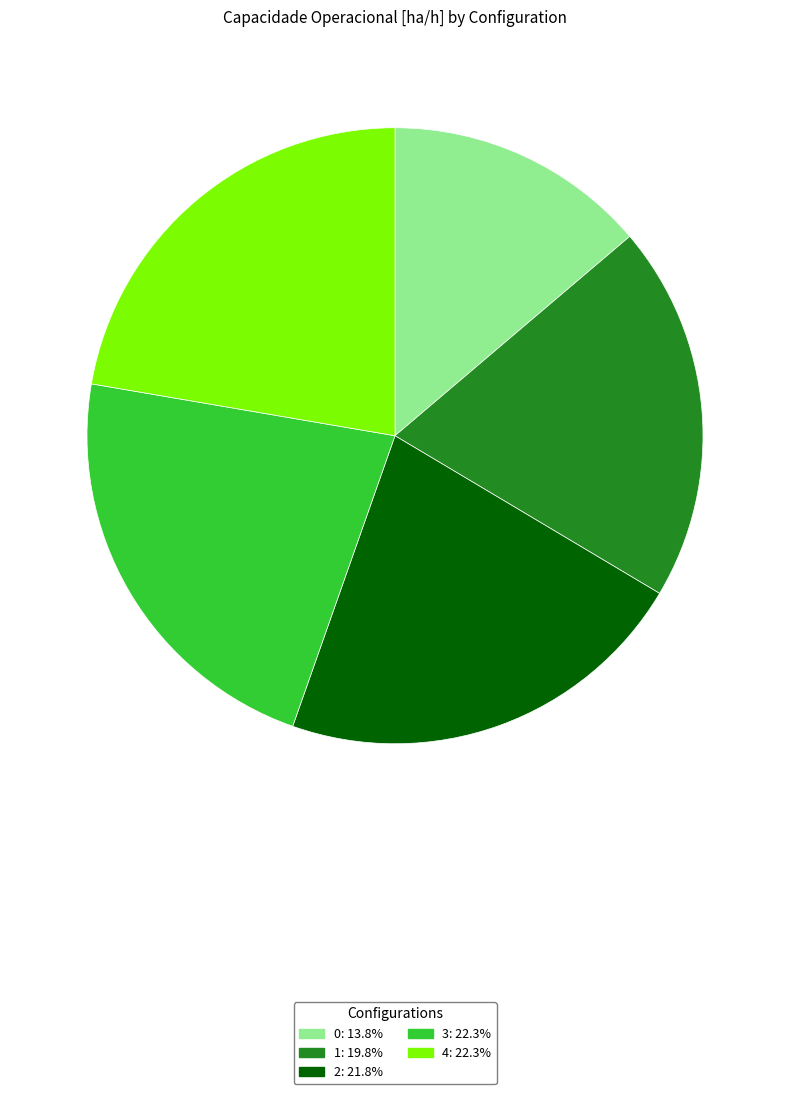

Is it true that 4 is 37% of the pie?

False